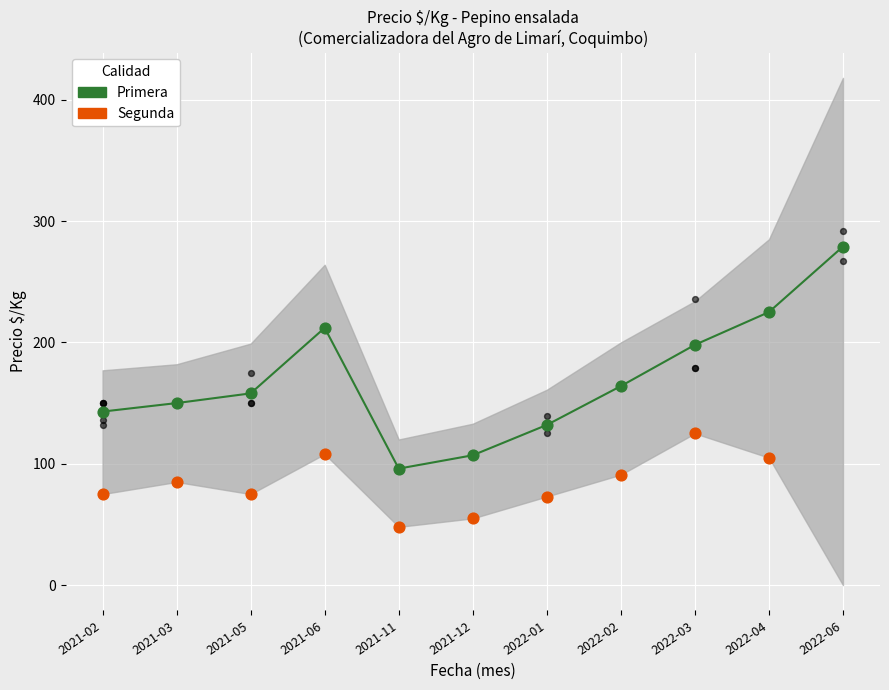

What is the change in value from 2021-06 to 2021-11?

-116